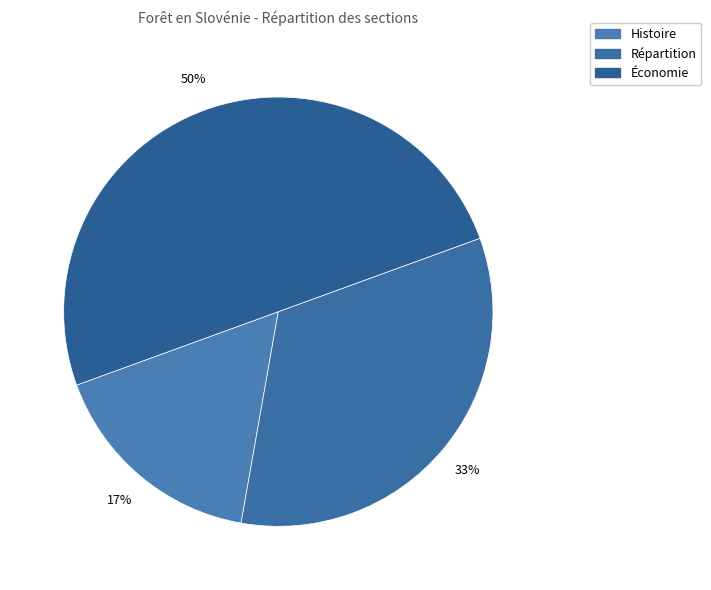

What is the ratio of the value at Économie to the value at Répartition?

1.5